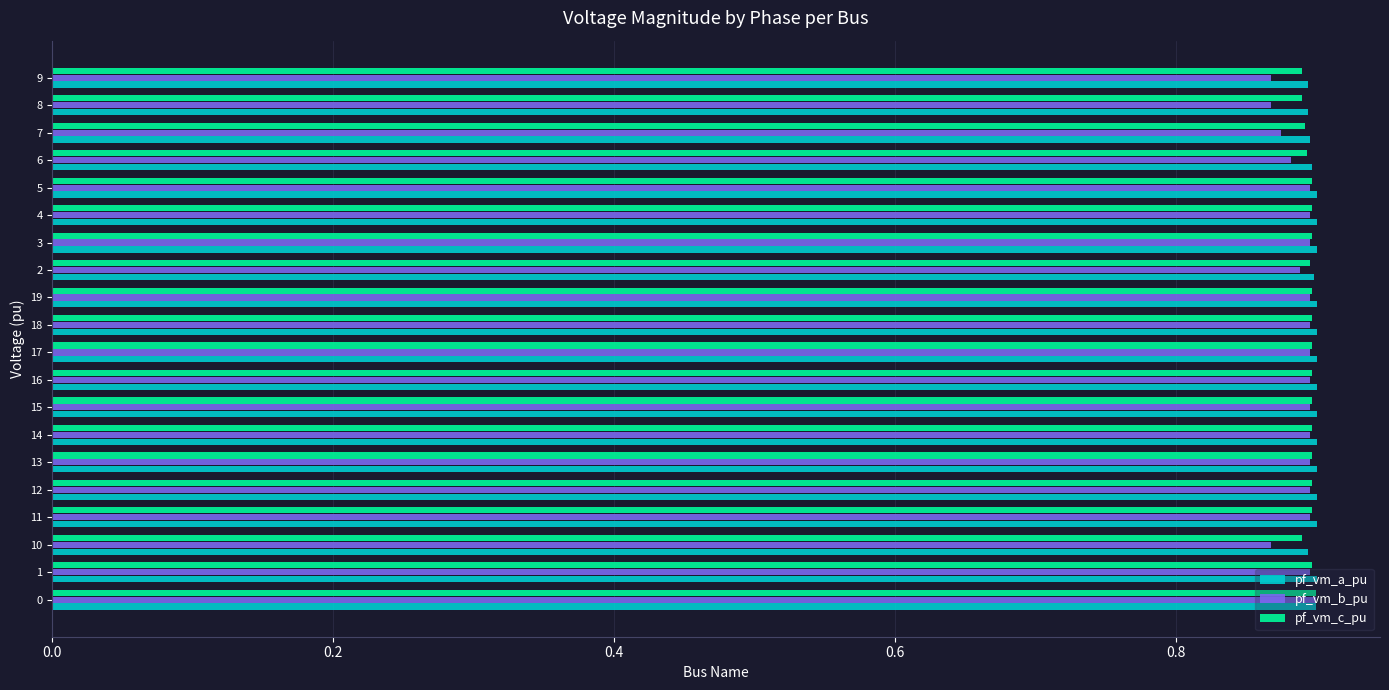

Is it true that pf_vm_a_pu equals 1.3 at 6?

False